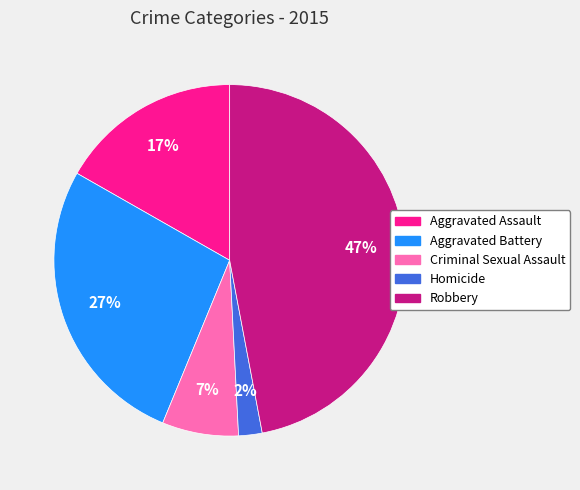

Approximately how many times larger is the value at Criminal Sexual Assault compared to Aggravated Assault?

0.4